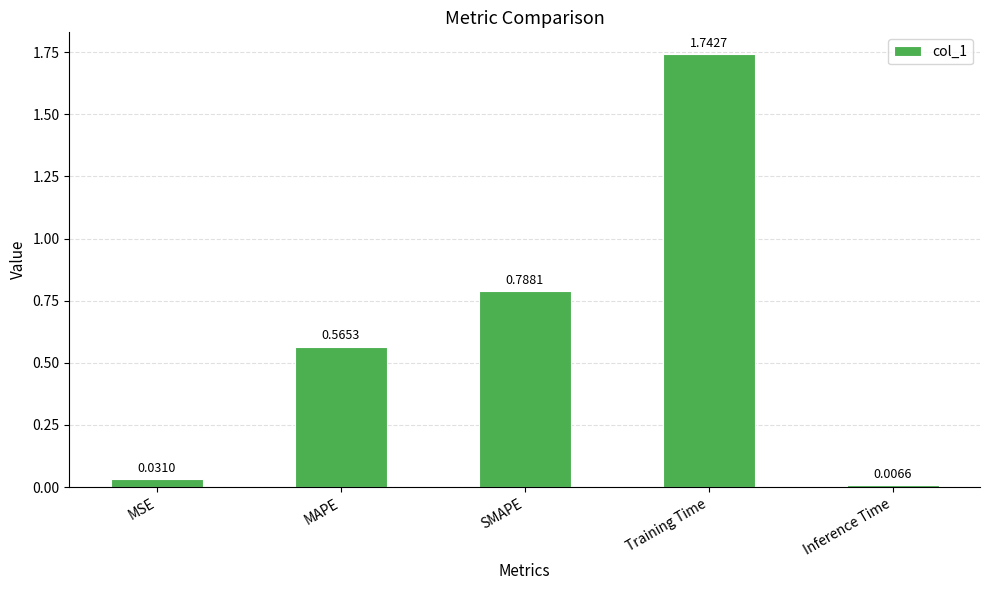

List the labels in order of value, smallest first.

Inference Time, MSE, MAPE, SMAPE, Training Time